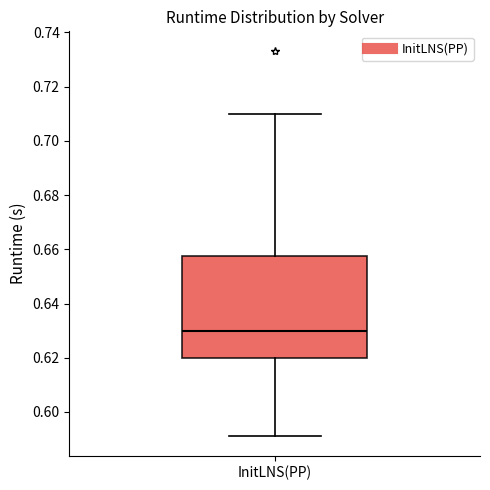

Read this box plot against the y-axis: the position of the median line, the range covered by the box, and the ends of both whiskers. The values are not printed on the chart, so give them approximately, as read against the axis.

median 0.630, box 0.620 to 0.658, whiskers 0.590 to 0.710